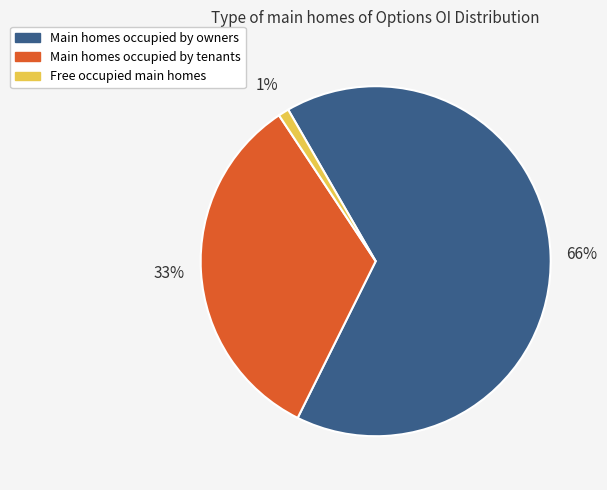

Is it true that Free occupied main homes is 8% of the pie?

False